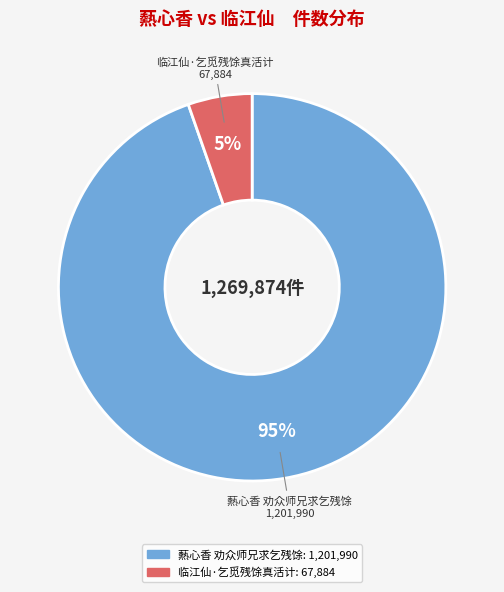

To the nearest percent, what portion does 临江仙·乞觅残馀真活计 represent?

5%